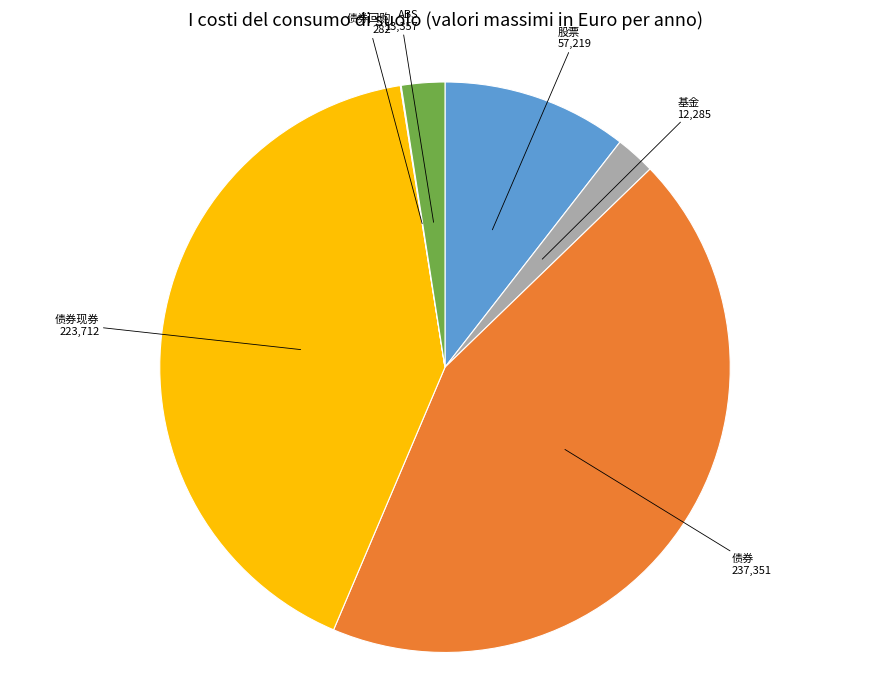

Which has a higher value, ABS or 债券现券?

债券现券